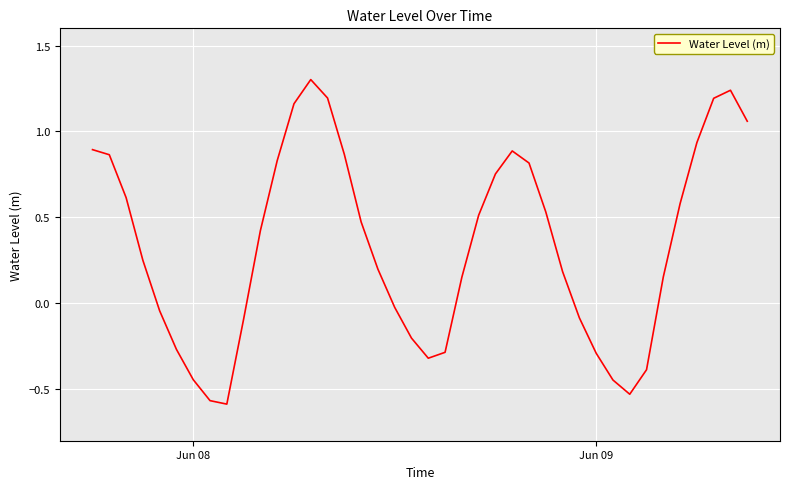

What is the difference between the maximum and minimum values?

1.9